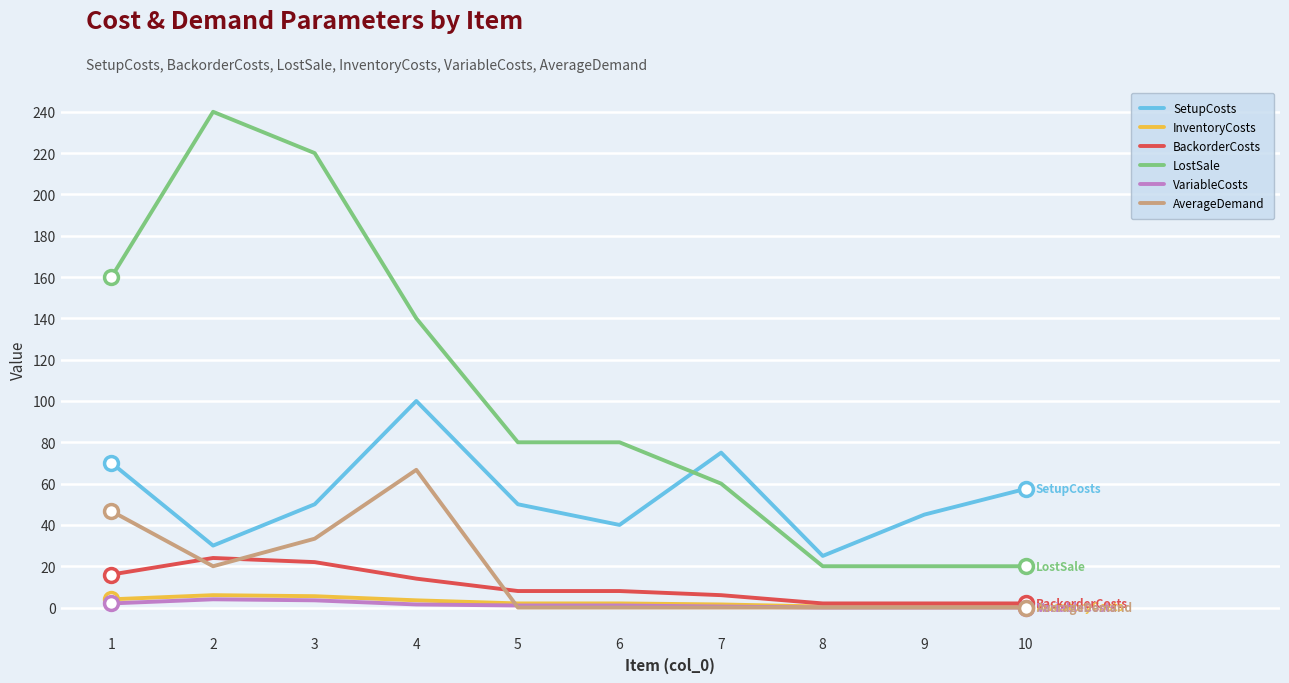

True or false: SetupCosts and AverageDemand intersect in this chart.

False